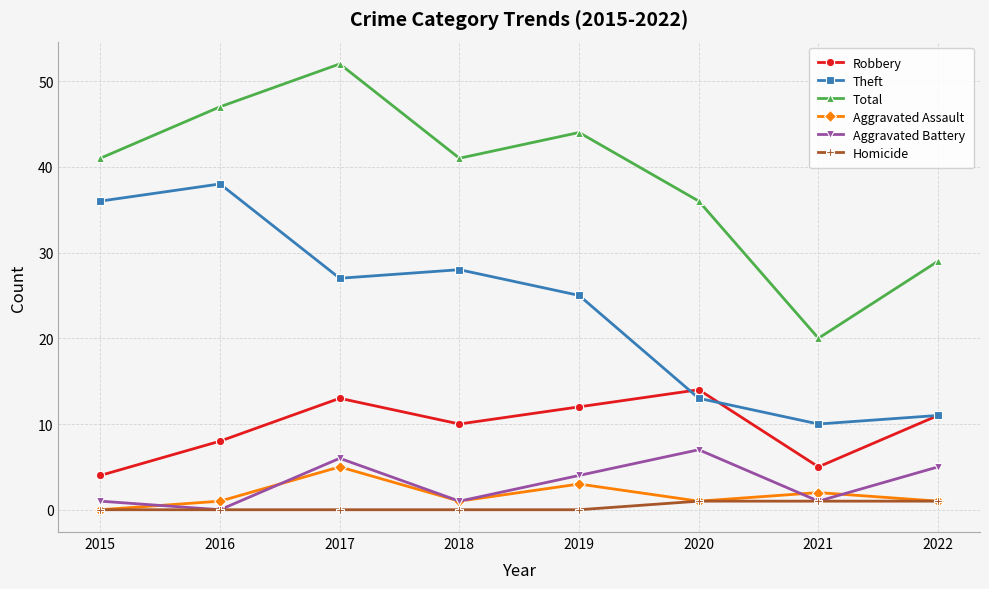

Where is the first local maximum for Robbery?

2017